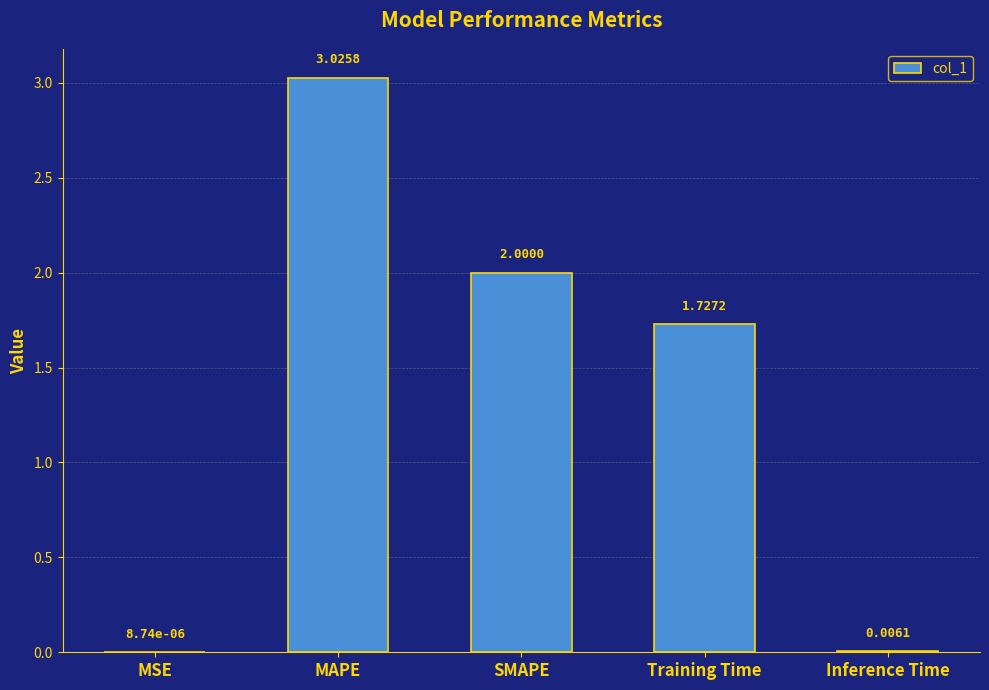

Which has a higher value, Inference Time or MAPE?

MAPE